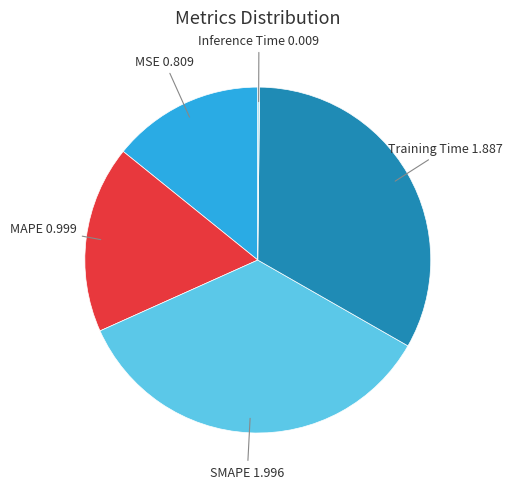

Does any single category account for the majority?

No